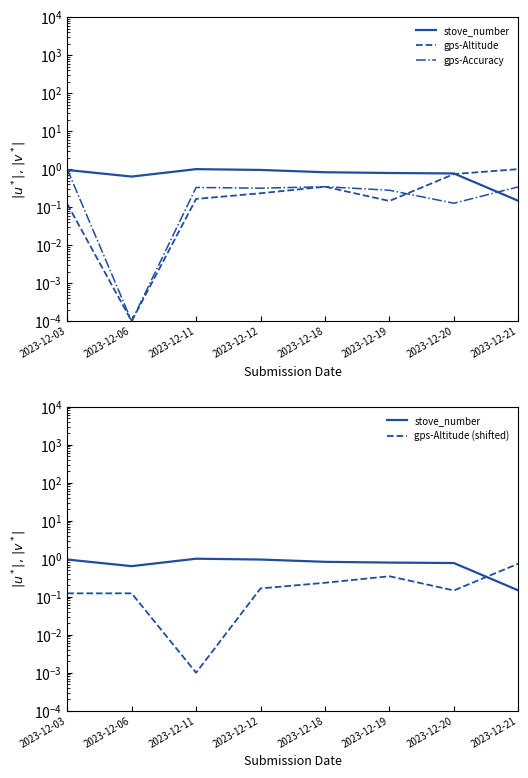

How many interior local peaks does the gps-Altitude series have?

1